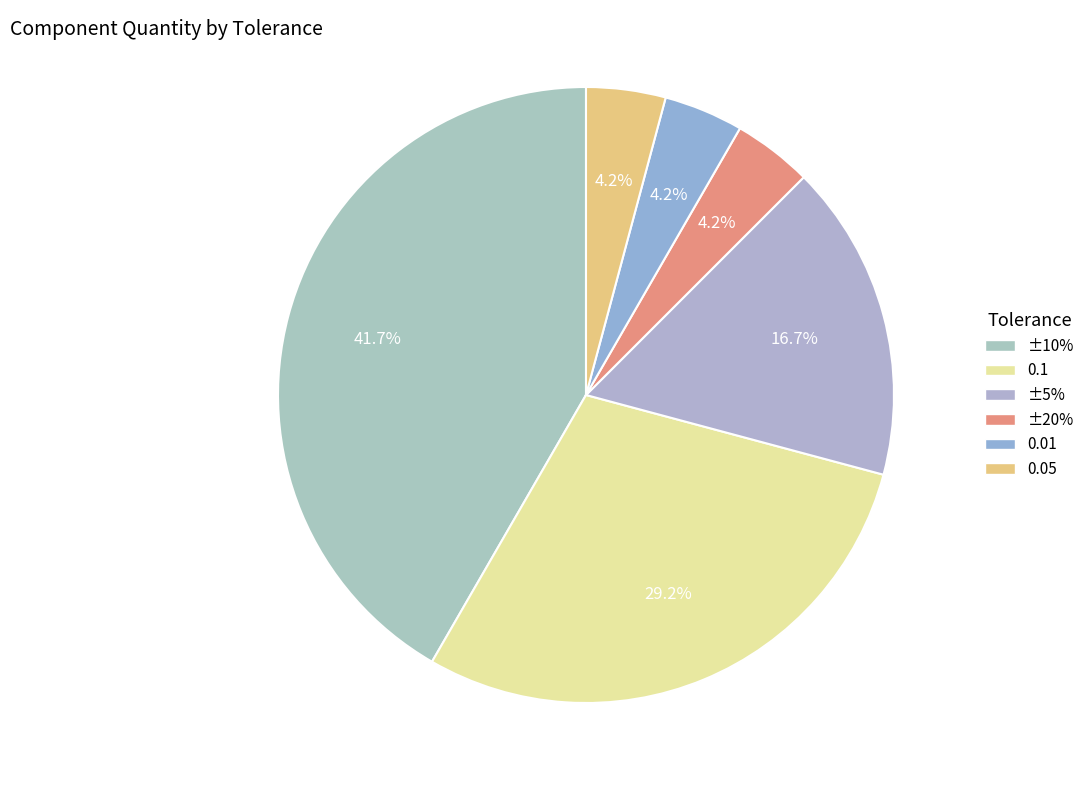

To the nearest percent, what is the difference between the largest and smallest slice percentages?

38%